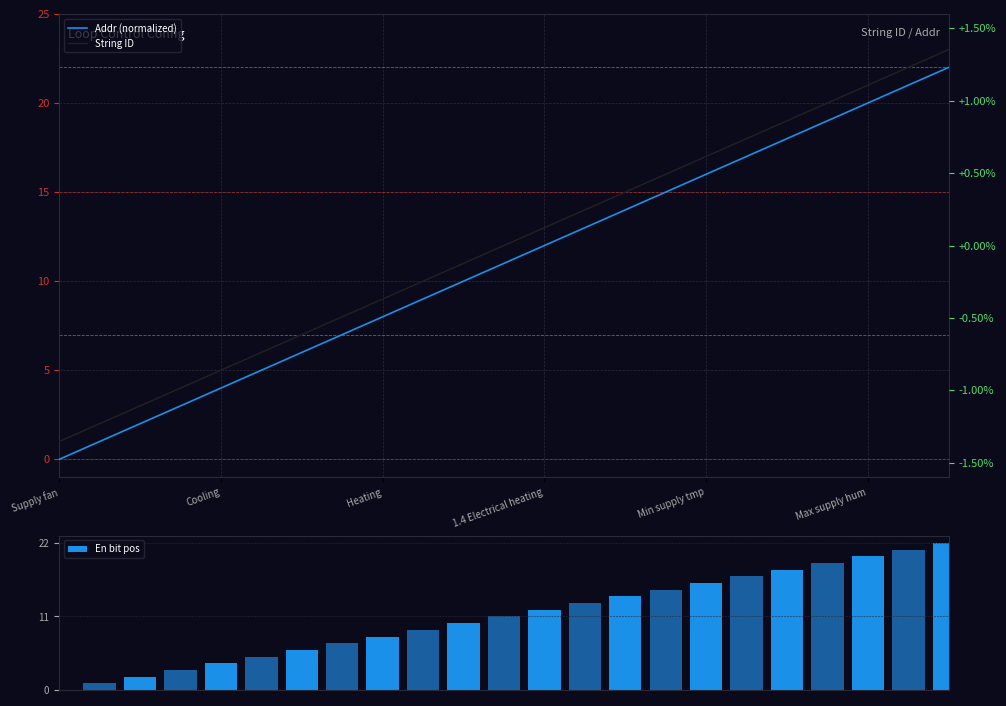

Which series has the largest total across all categories?

String ID